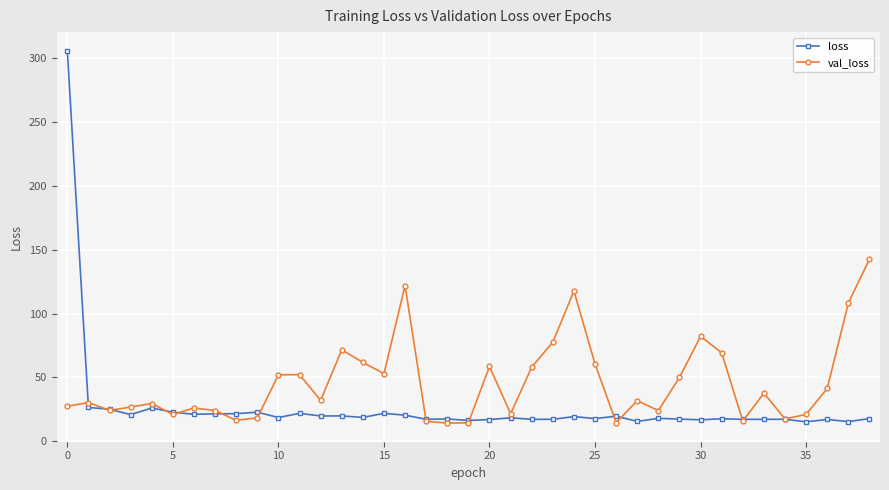

What is the minimum value shown in the chart?

14.2